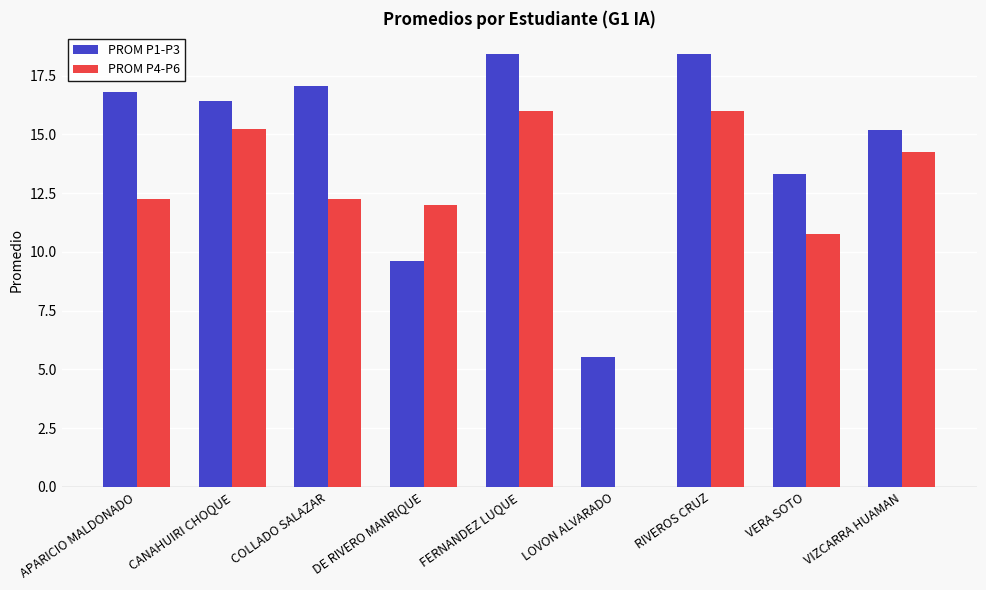

What is the difference between the PROM P1-P3 values at COLLADO SALAZAR and RIVEROS CRUZ?

1.3